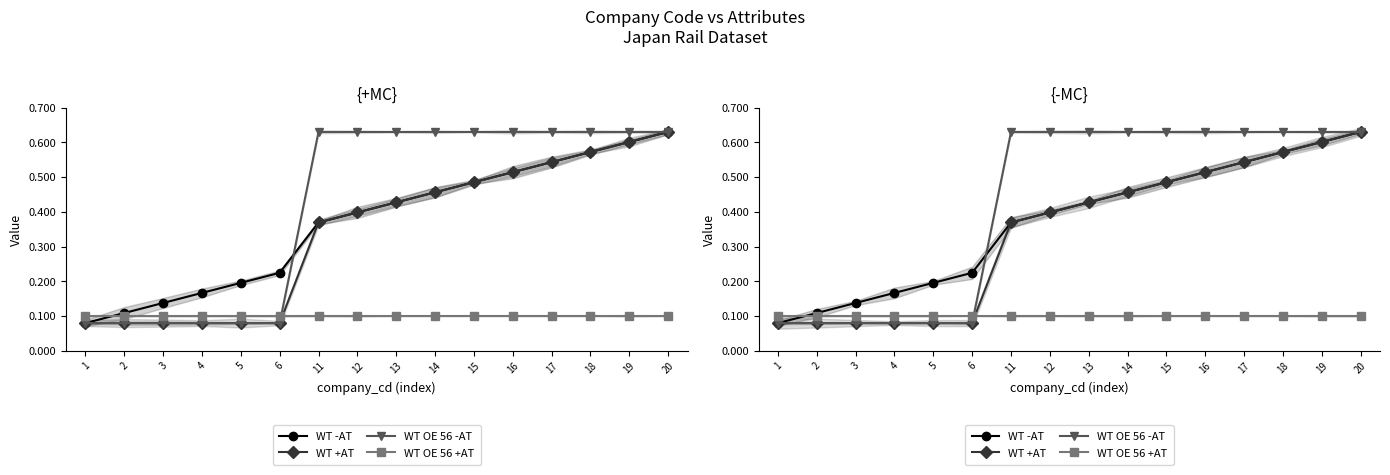

Which category has the highest value across all series?

20